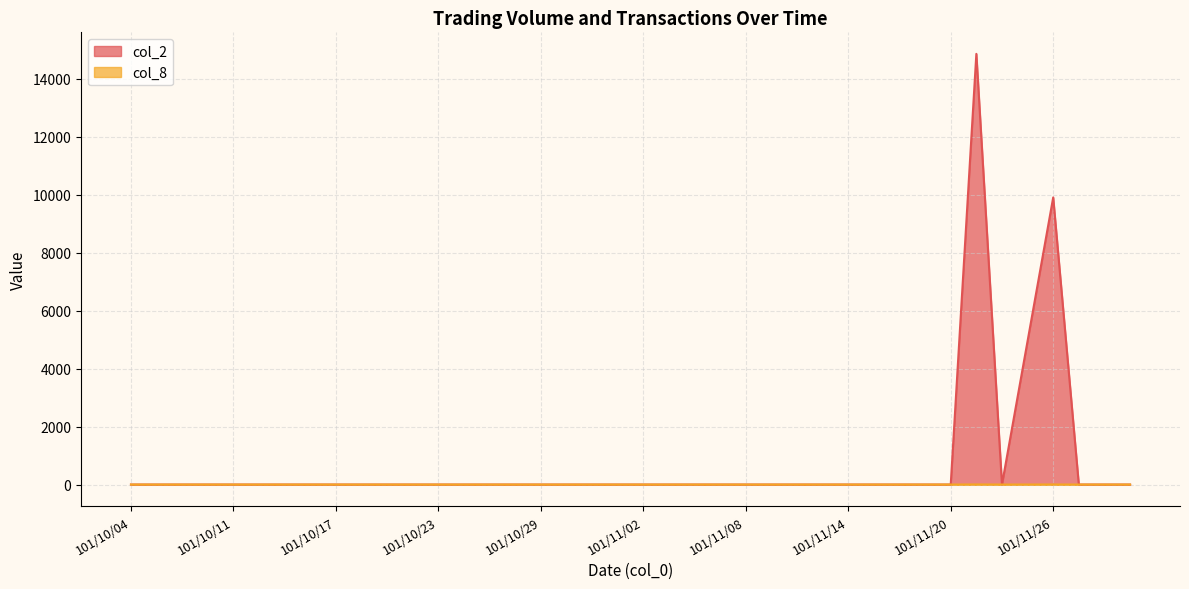

Rank the series by their average value, from lowest to highest.

col_8, col_2